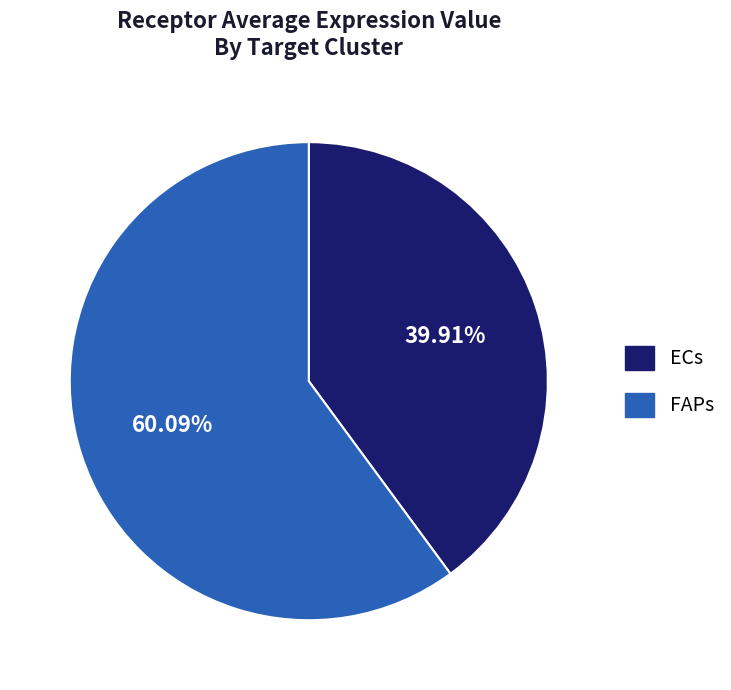

Which category has the biggest portion of the pie?

FAPs